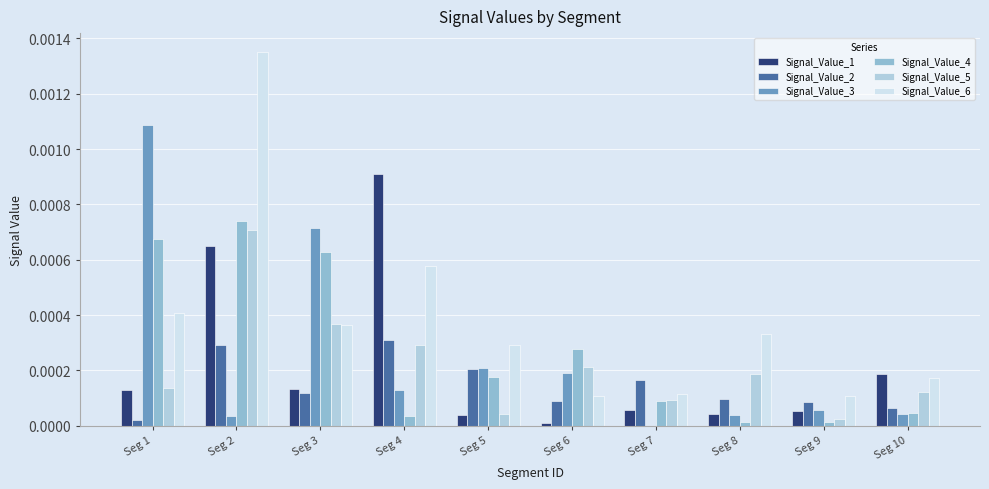

Is the value of Signal_Value_4 at Seg 3 greater than the value of Signal_Value_6 at Seg 9?

Yes